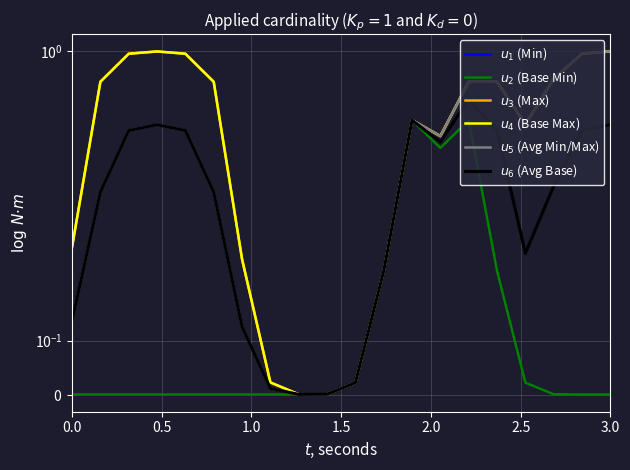

In $u_4$ (Base Max), how many points are higher than both neighbors (excluding endpoints)?

3